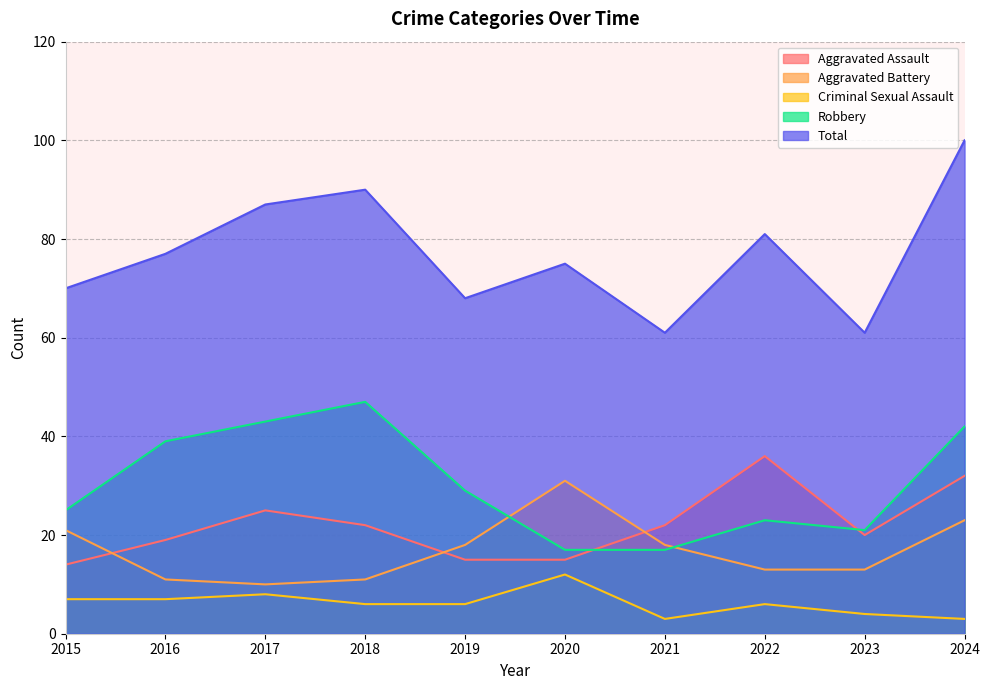

Between 2017 and 2020, which series saw the biggest shift?

Robbery